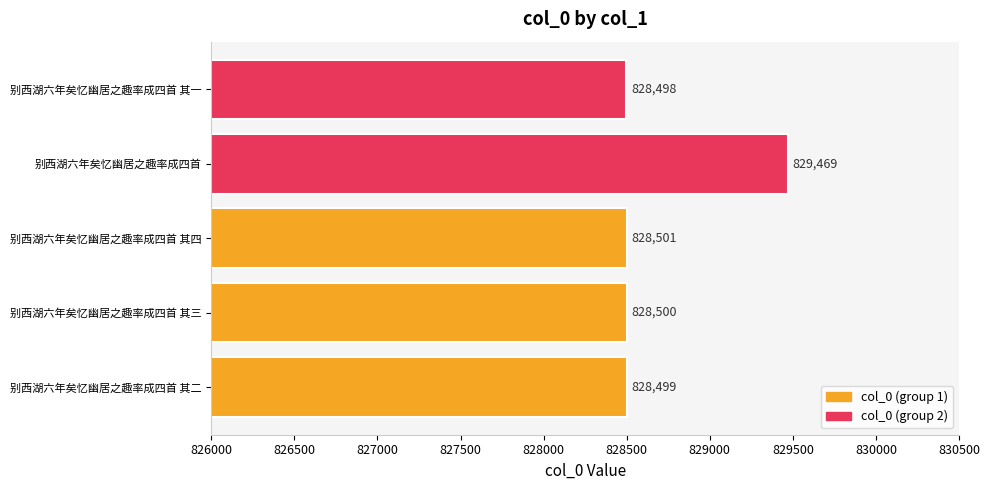

Reading top to bottom, list all the values displayed in this chart.

别西湖六年矣忆幽居之趣率成四首 其一=828498	别西湖六年矣忆幽居之趣率成四首=829469	别西湖六年矣忆幽居之趣率成四首 其四=828501	别西湖六年矣忆幽居之趣率成四首 其三=828500	别西湖六年矣忆幽居之趣率成四首 其二=828499